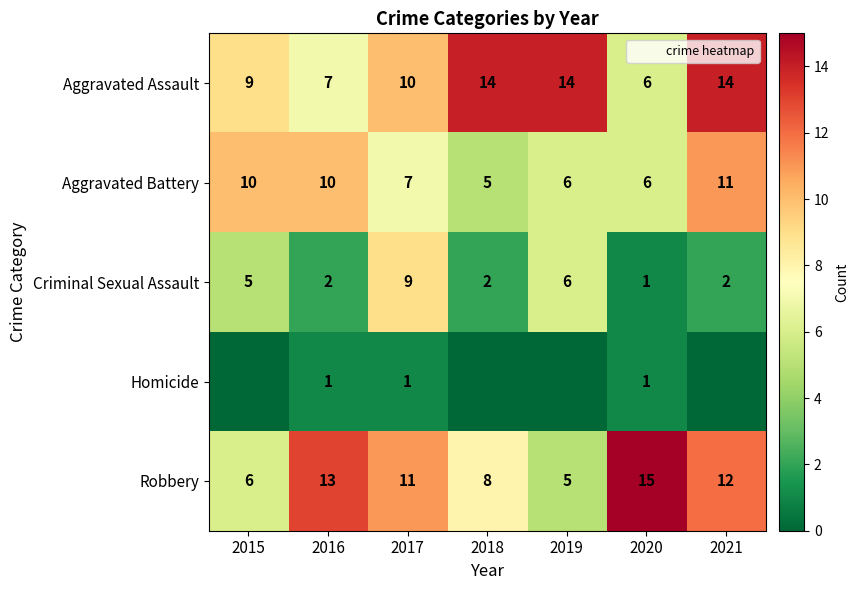

What is the difference between the maximum and minimum values in the Criminal Sexual Assault series?

8